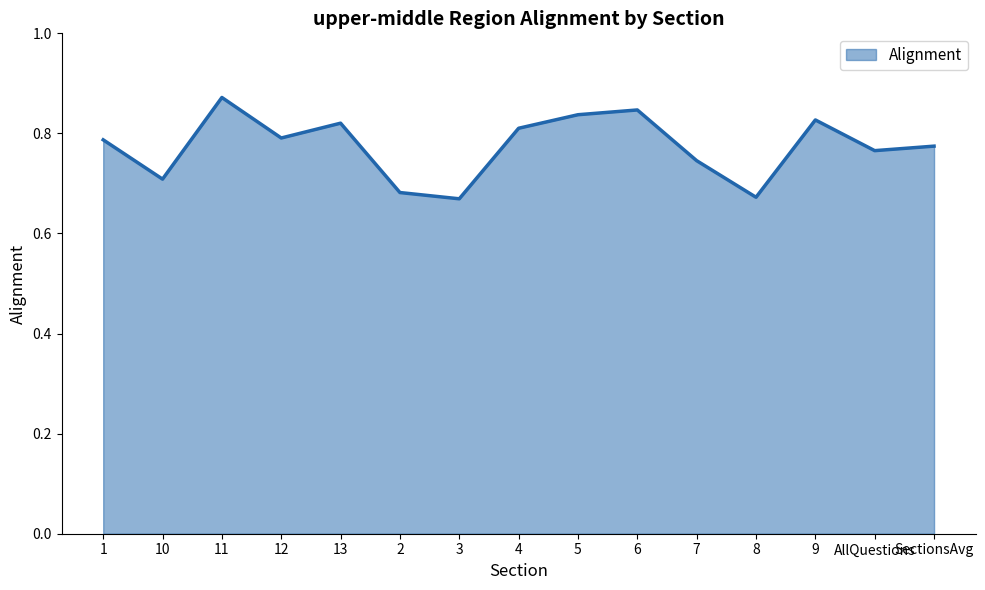

At which category does the data reach its first local valley?

10